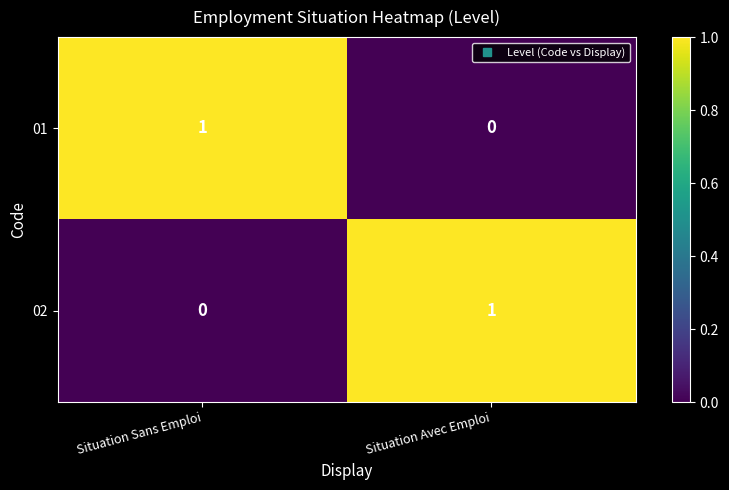

At which label does 01 reach its peak?

Situation Sans Emploi